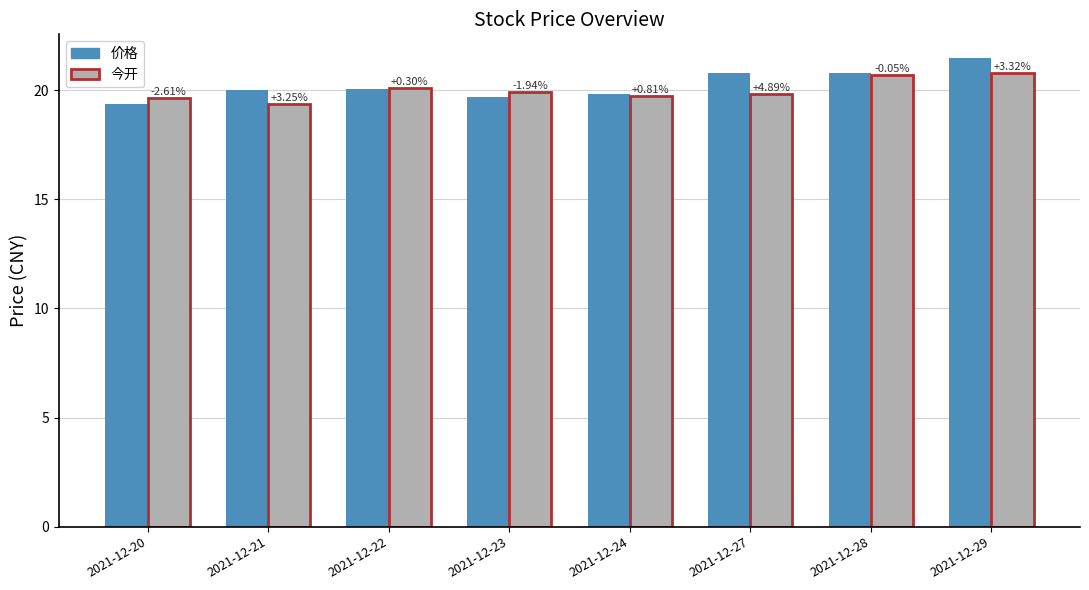

What is the difference between the maximum and minimum values in the 今开 series?

1.4